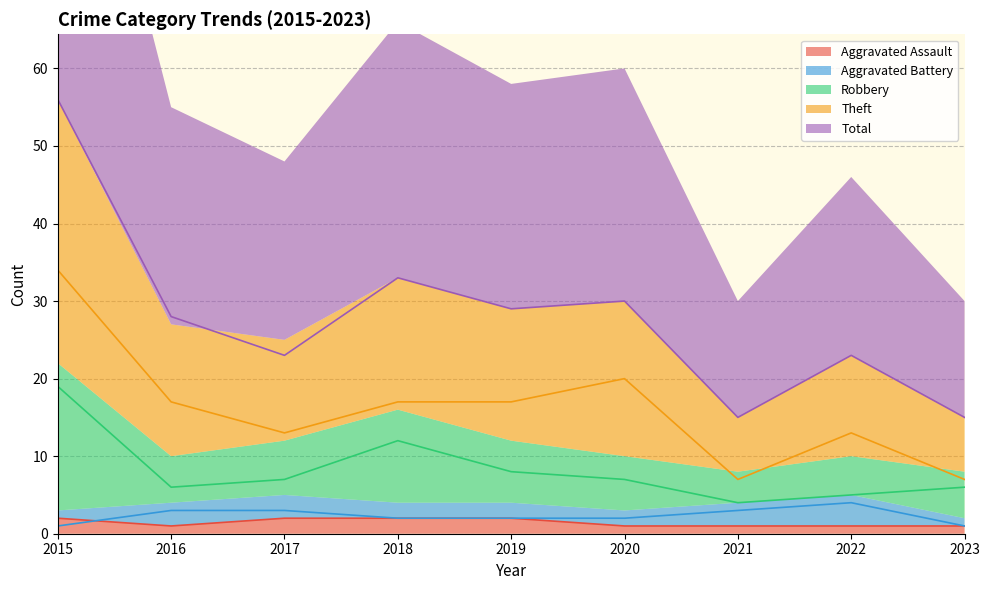

What is the sum of all Theft values?

145